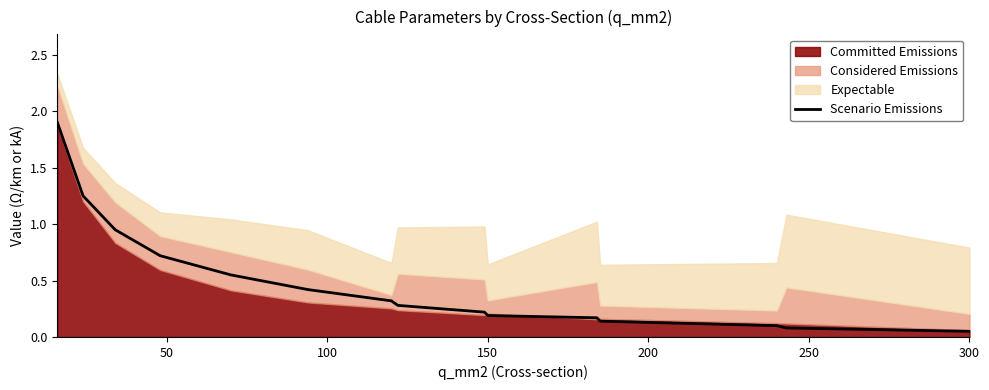

What is the minimum value shown in the chart?

0.1